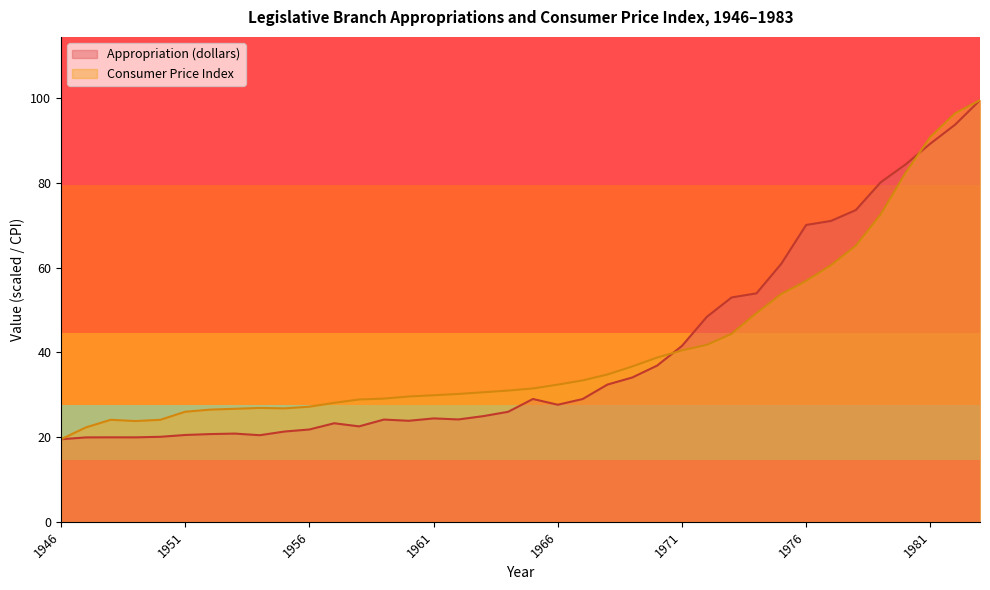

What is the spread (max minus min) of values at 1980?

2.0